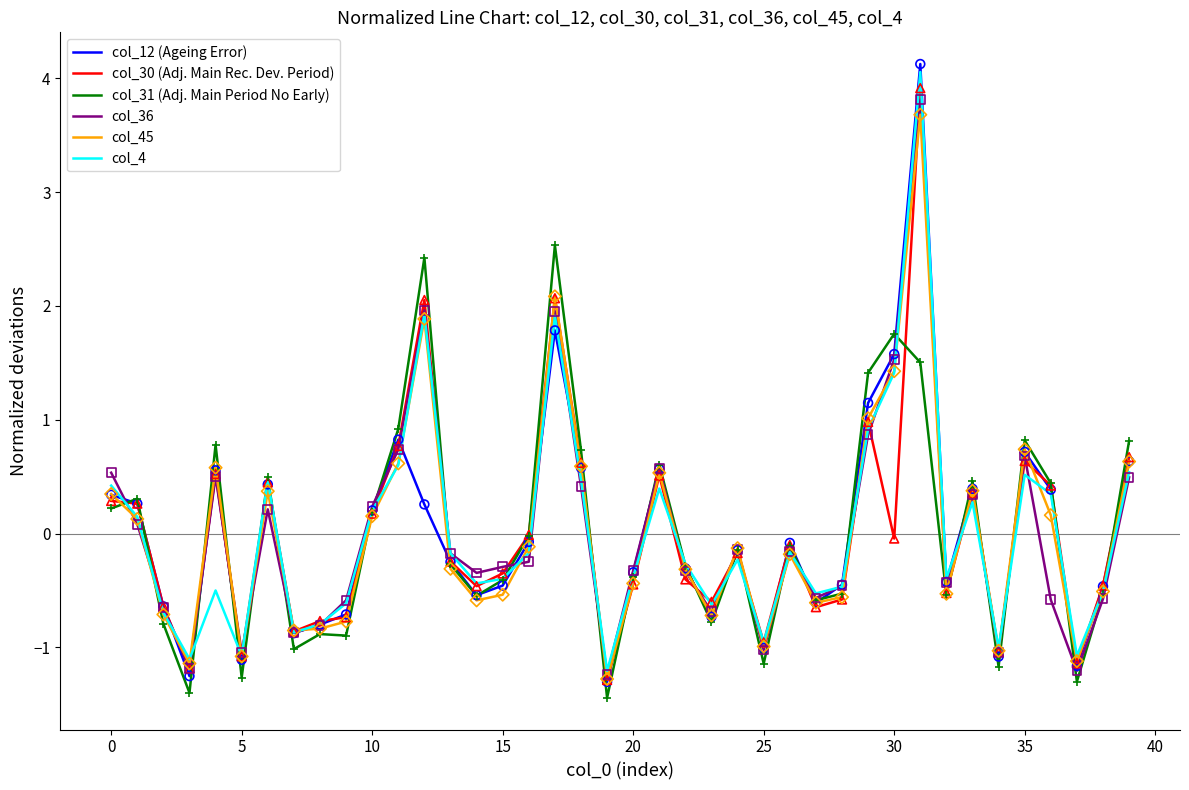

Which series has the largest range (max minus min)?

col_12 (Ageing Error)